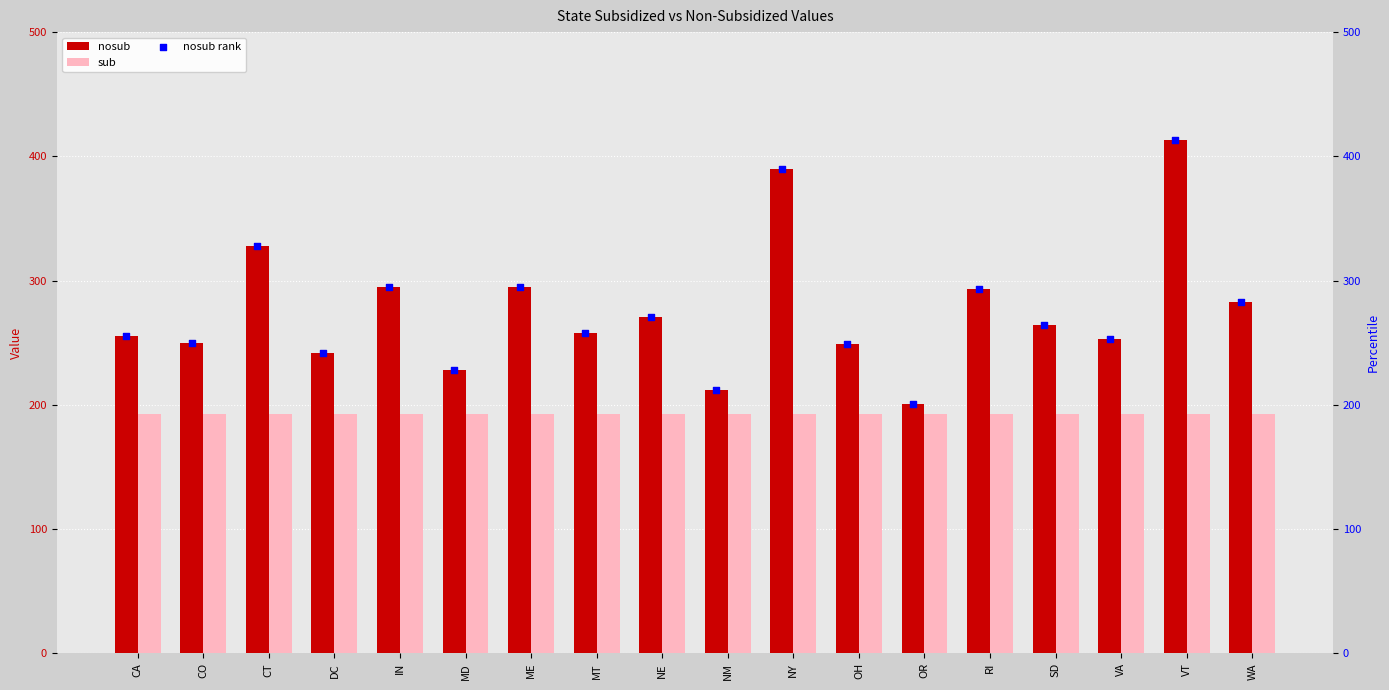

Which series has the largest total across all categories?

nosub